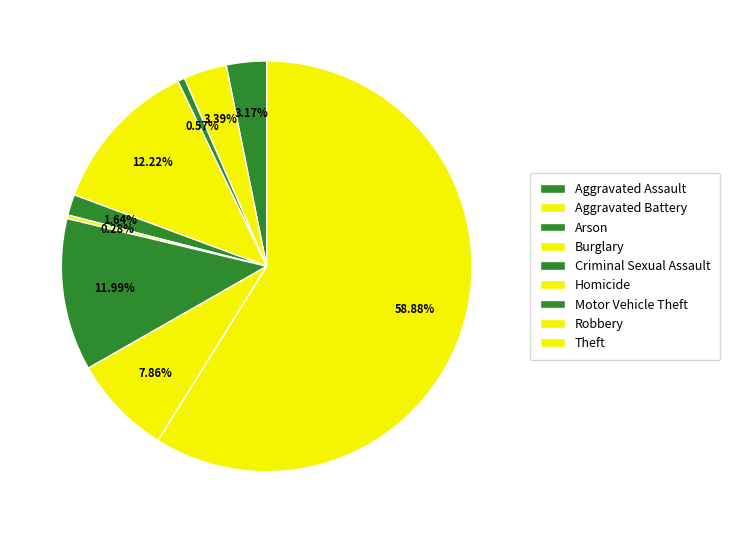

How many slices are in this pie chart?

9